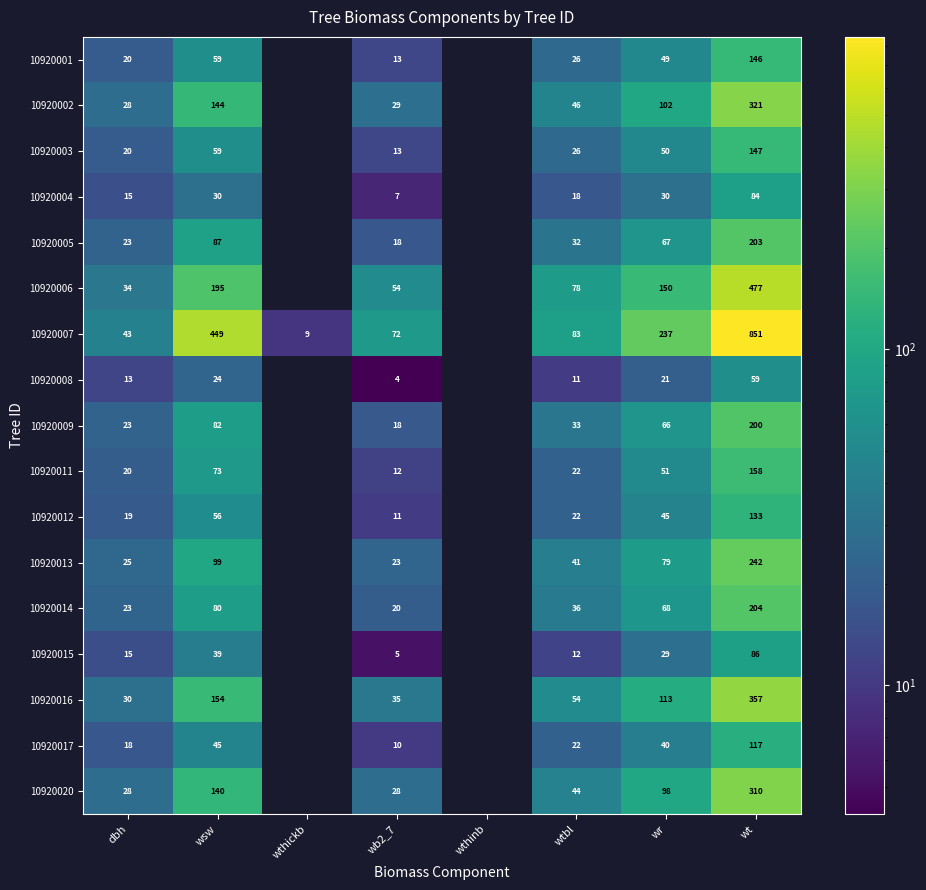

What is the greatest value displayed?

851.3